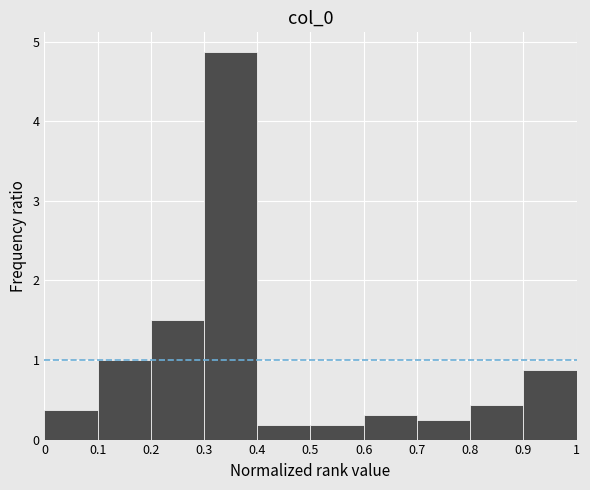

Reading left to right, transcribe this chart: for each bar, give the range it covers on the x-axis and its height. The values are not printed on the chart, so give them approximately, as read against the axis.

0 to 0.1: 0.4
0.1 to 0.2: 1.0
0.2 to 0.3: 1.5
0.3 to 0.4: 4.9
0.4 to 0.5: 0.2
0.5 to 0.6: 0.2
0.6 to 0.7: 0.3
0.7 to 0.8: 0.3
0.8 to 0.9: 0.4
0.9 to 1: 0.9